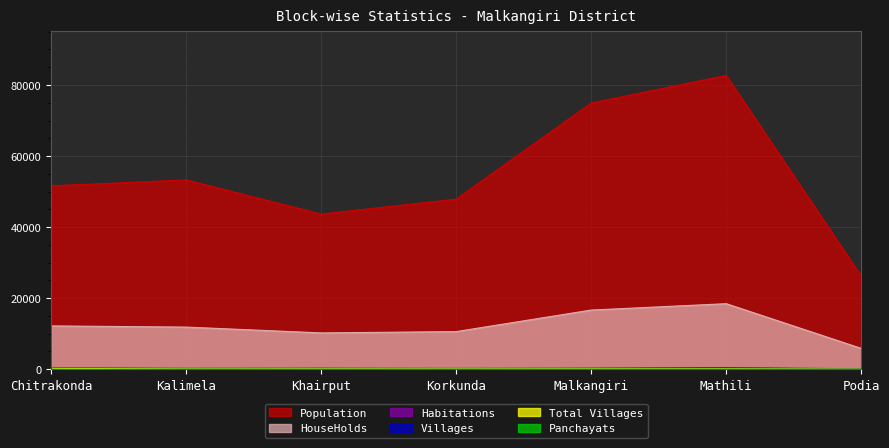

What is the approximate value of Total Villages at Chitrakonda, to the nearest 5?

235